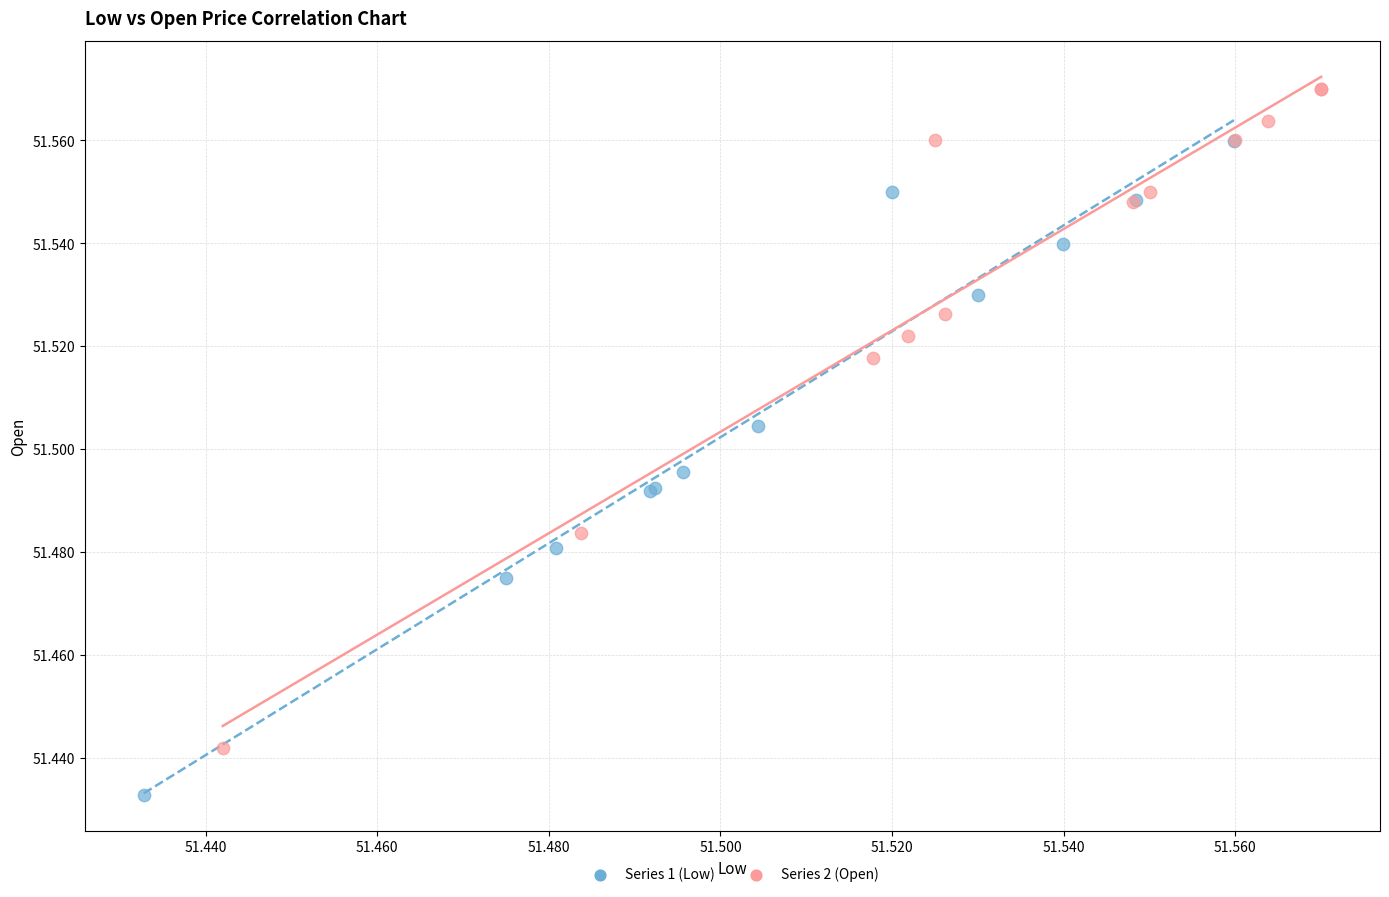

Which series reaches the minimum Y coordinate?

Series 1 (Low)